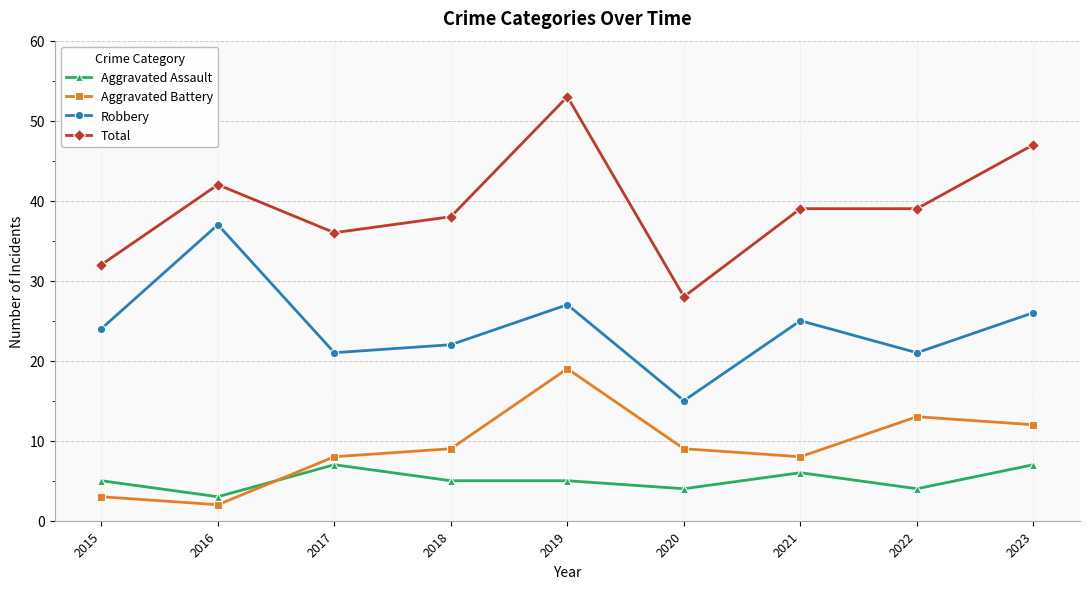

Read the Total value at 2021.

39